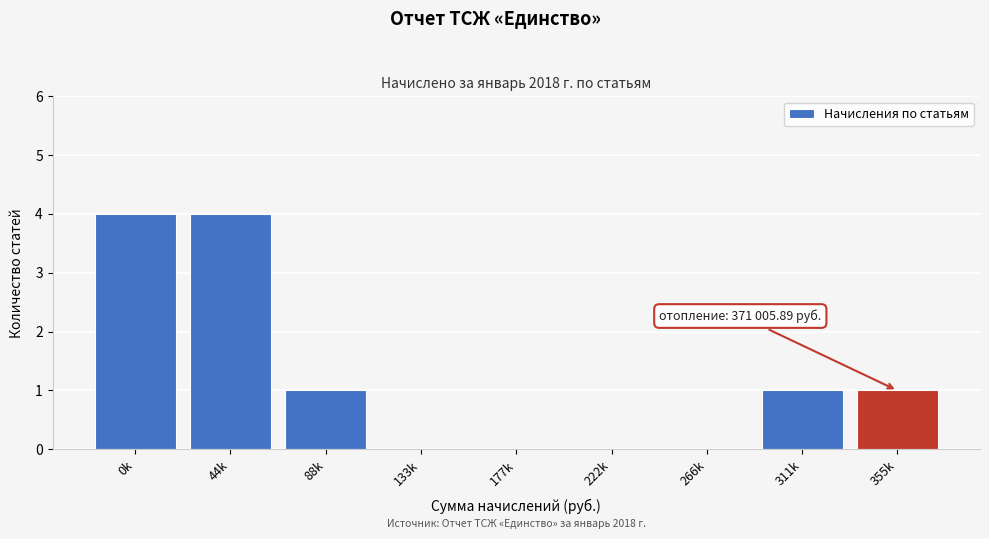

Reading left to right, extract all data points from this chart.

0k=4	44k=4	88k=1	133k=0	177k=0	222k=0	266k=0	311k=1	355k=1